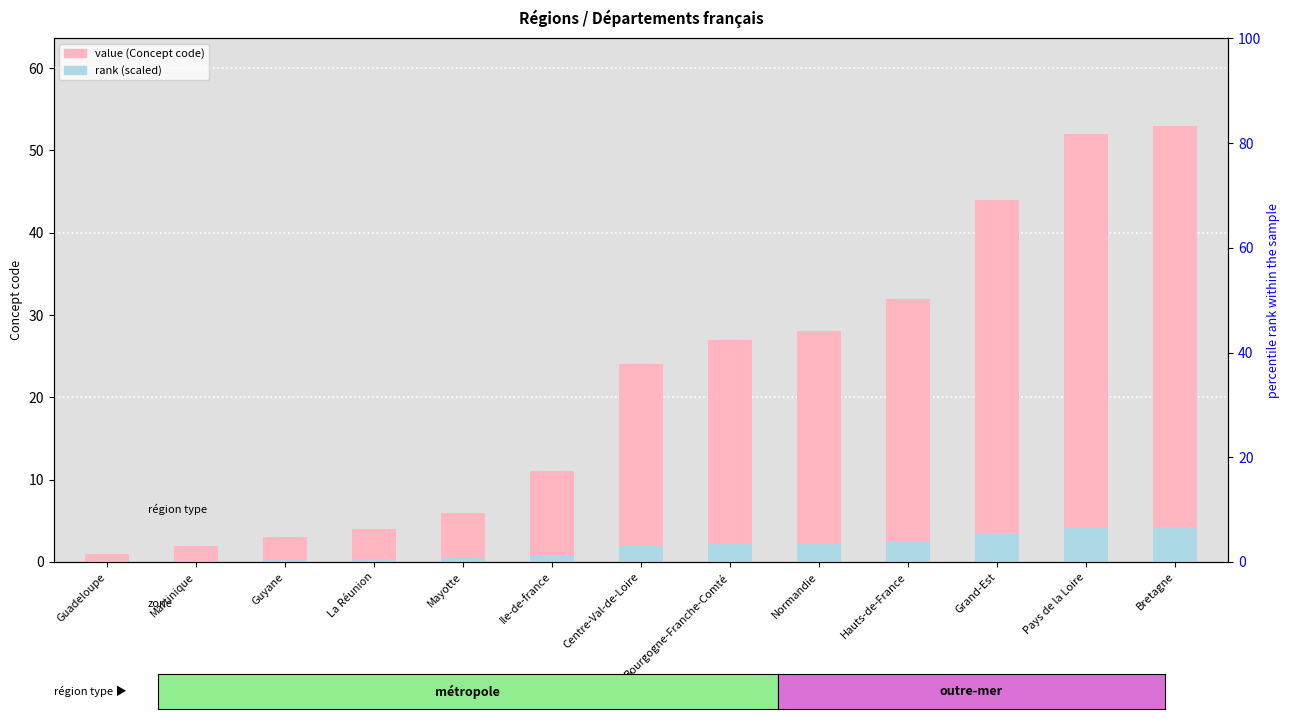

Which category has the lowest value in the rank (scaled) series?

Guadeloupe